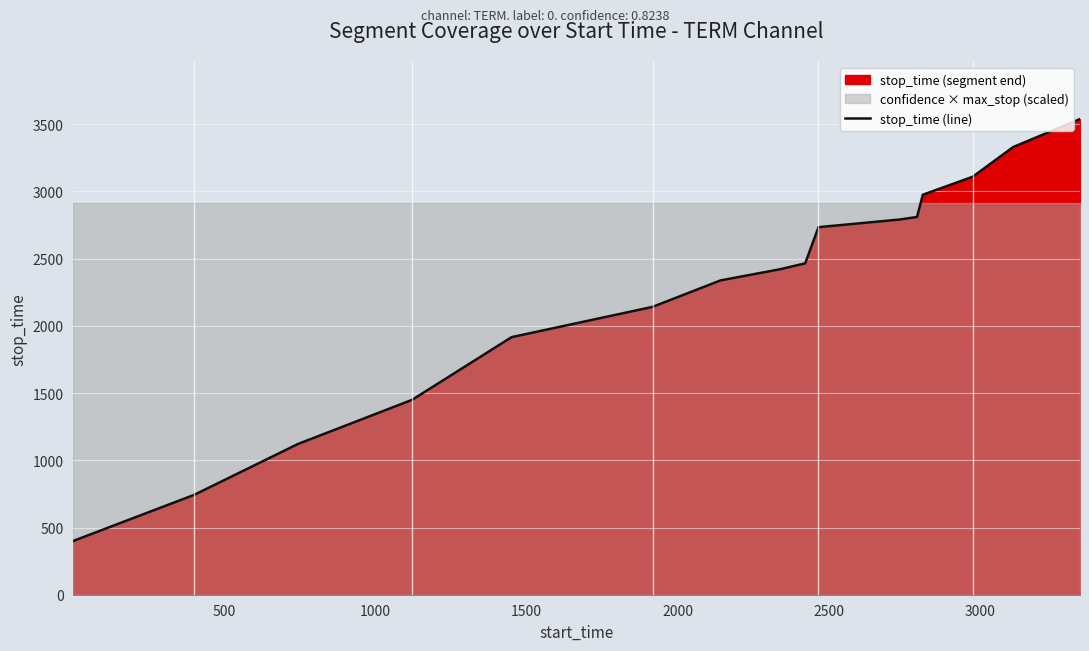

What is the lowest value of the stop_time (line) series?

400